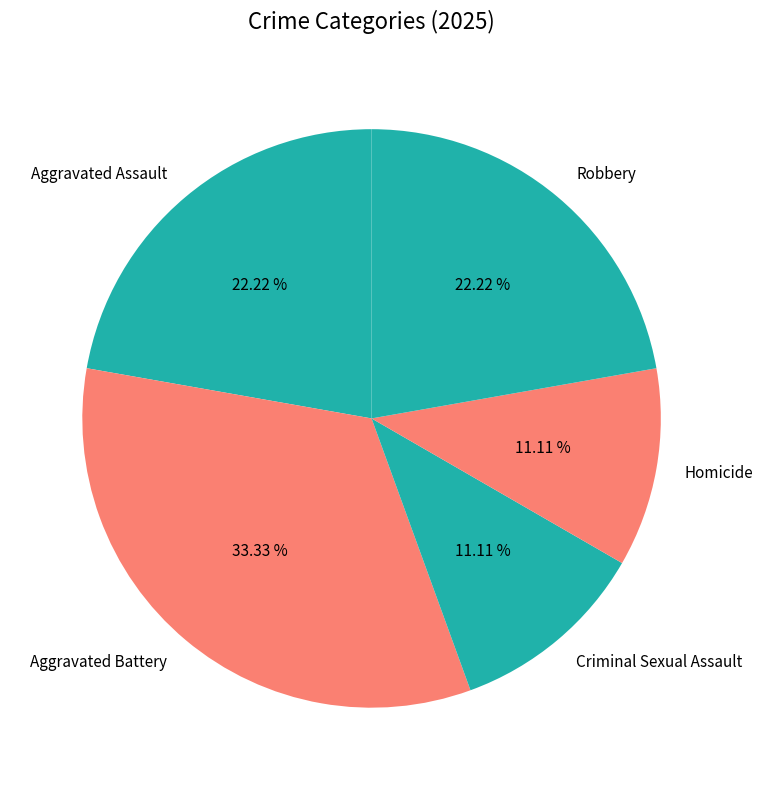

To the nearest percent, what is the difference between the largest and smallest slice percentages?

22%